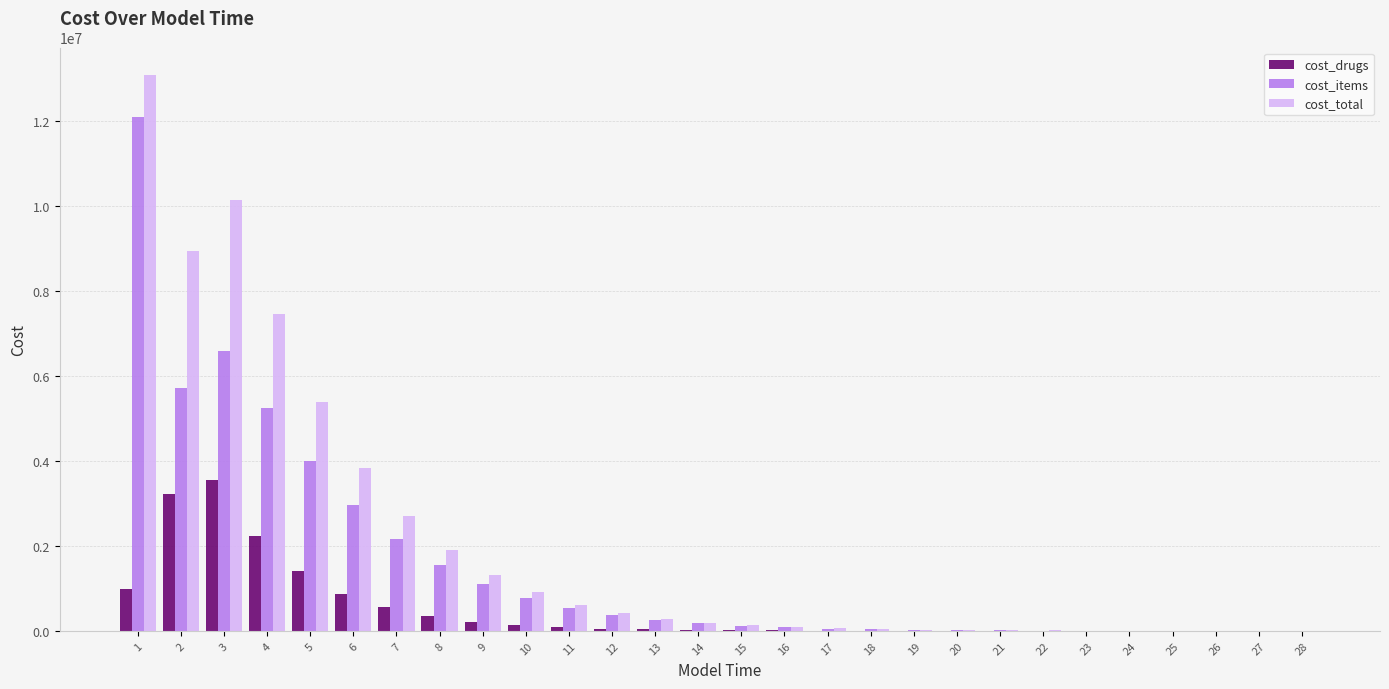

The value of cost_total at 7 is 2707040.6. True or false?

True